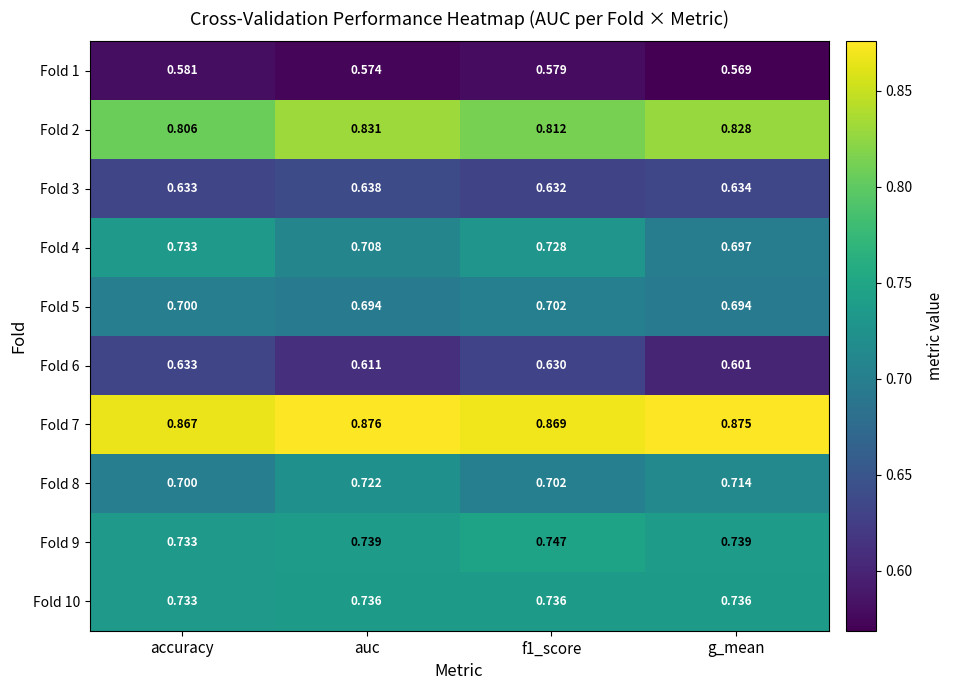

Which category has the highest value across all series?

auc